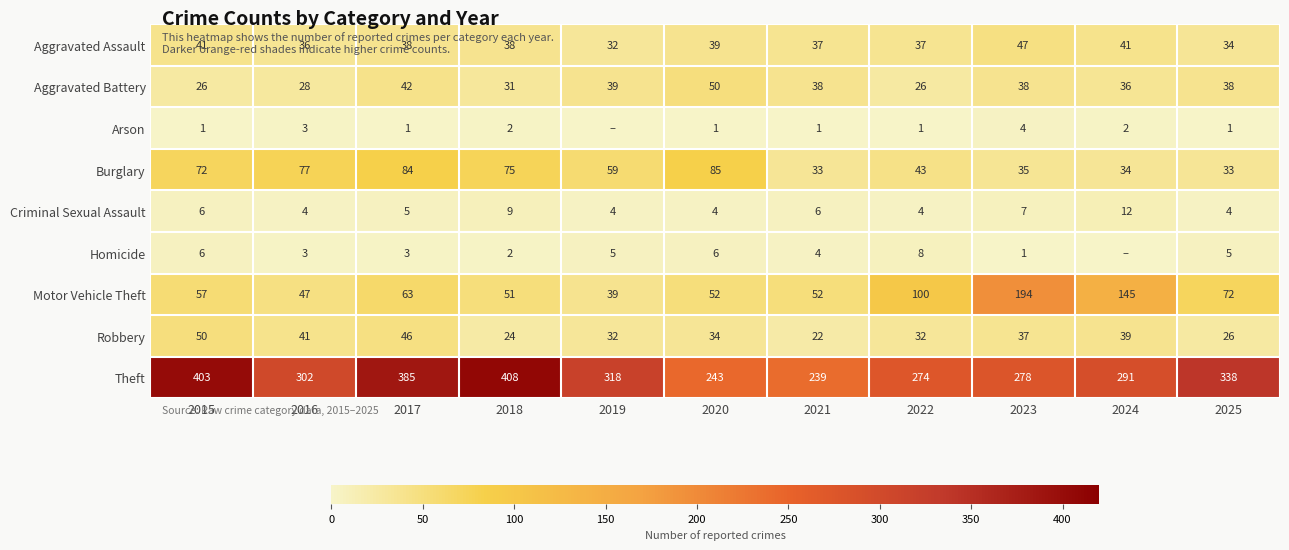

What is the difference between the Aggravated Battery values at 2017 and 2020?

8